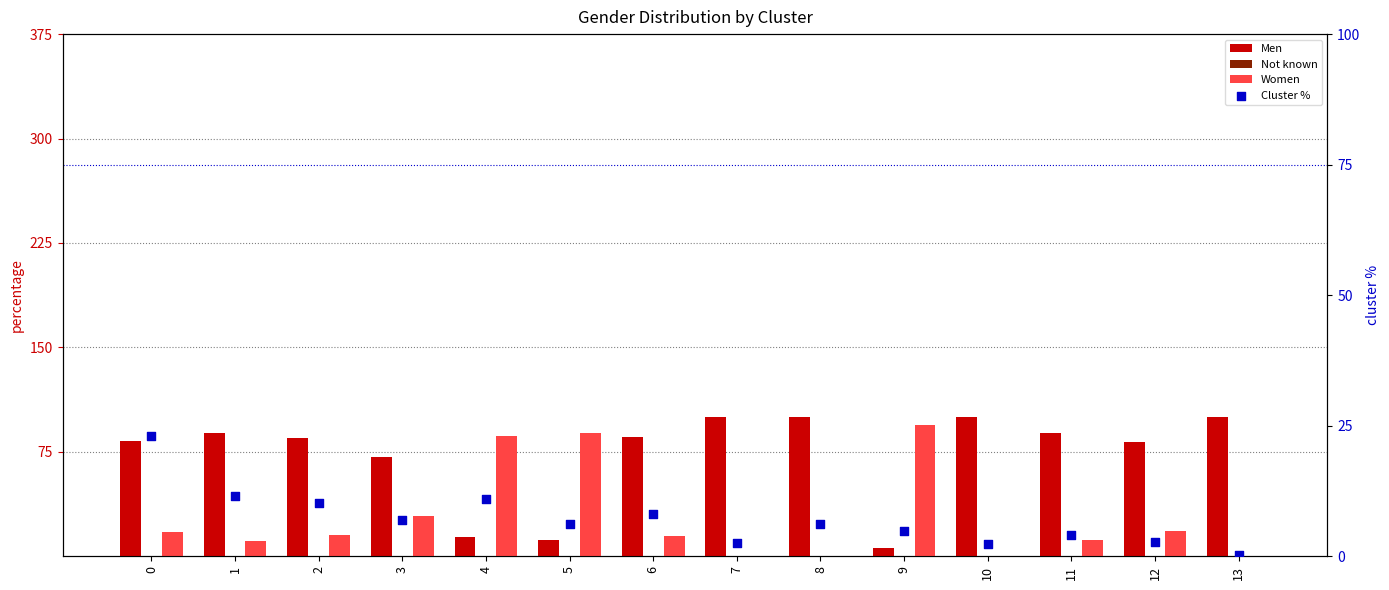

Is the value of Not known at 10 greater than the value of Cluster % at 3?

No